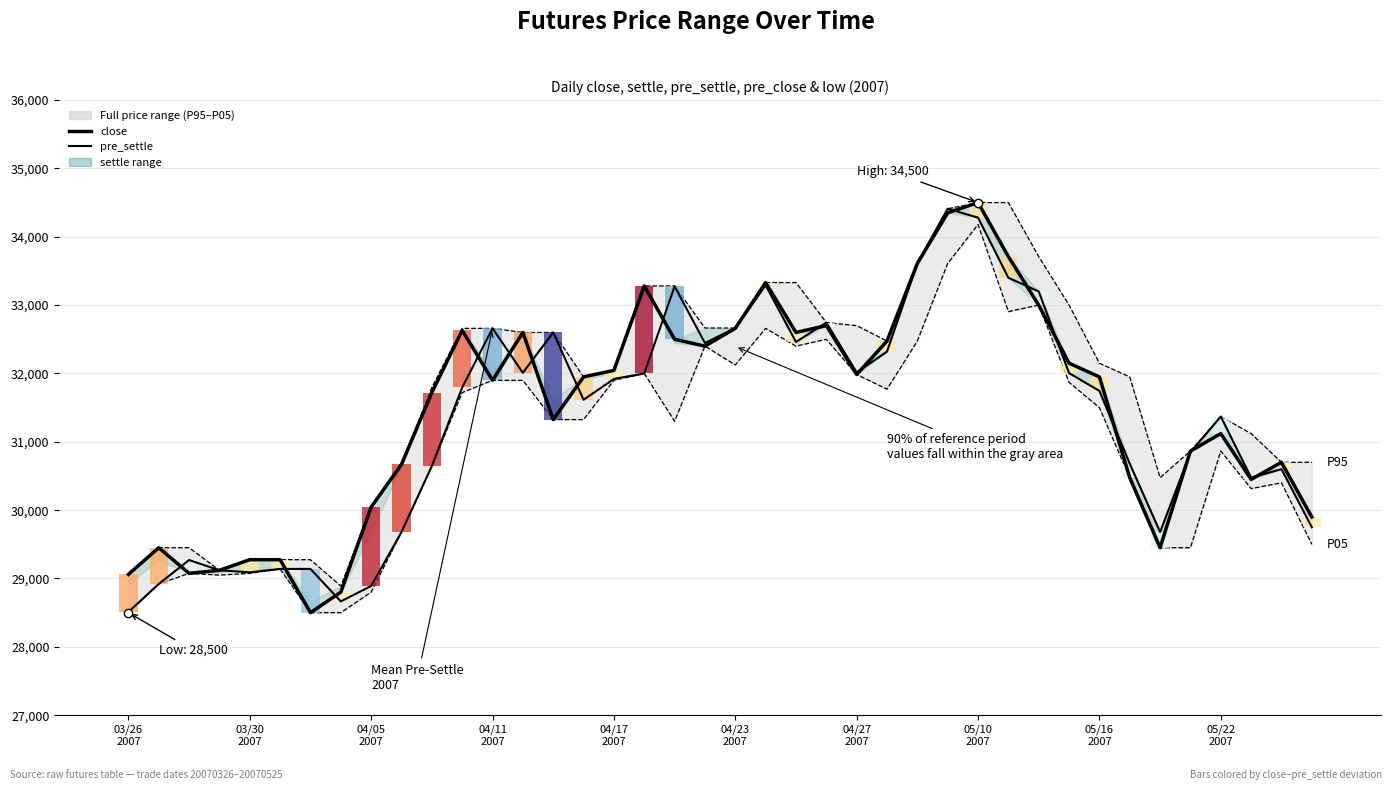

How many data points does each series have?

40